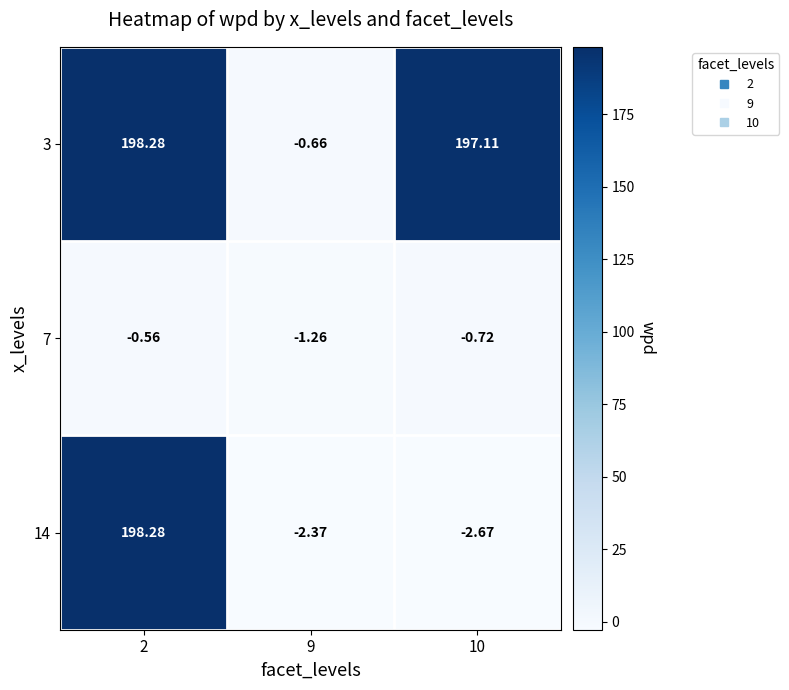

Is the value of 7 at 2 greater than the value of 14 at 9?

Yes